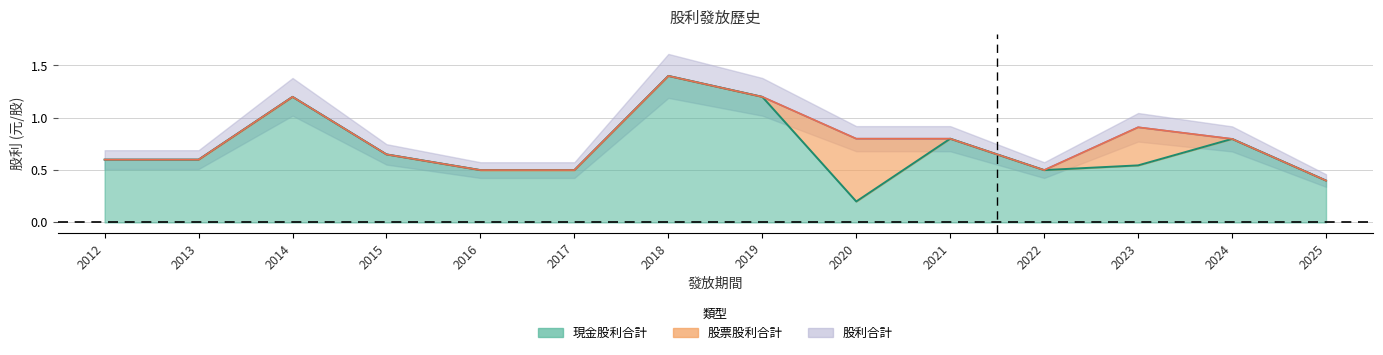

At which category does 現金股利合計 reach its first local valley?

2020